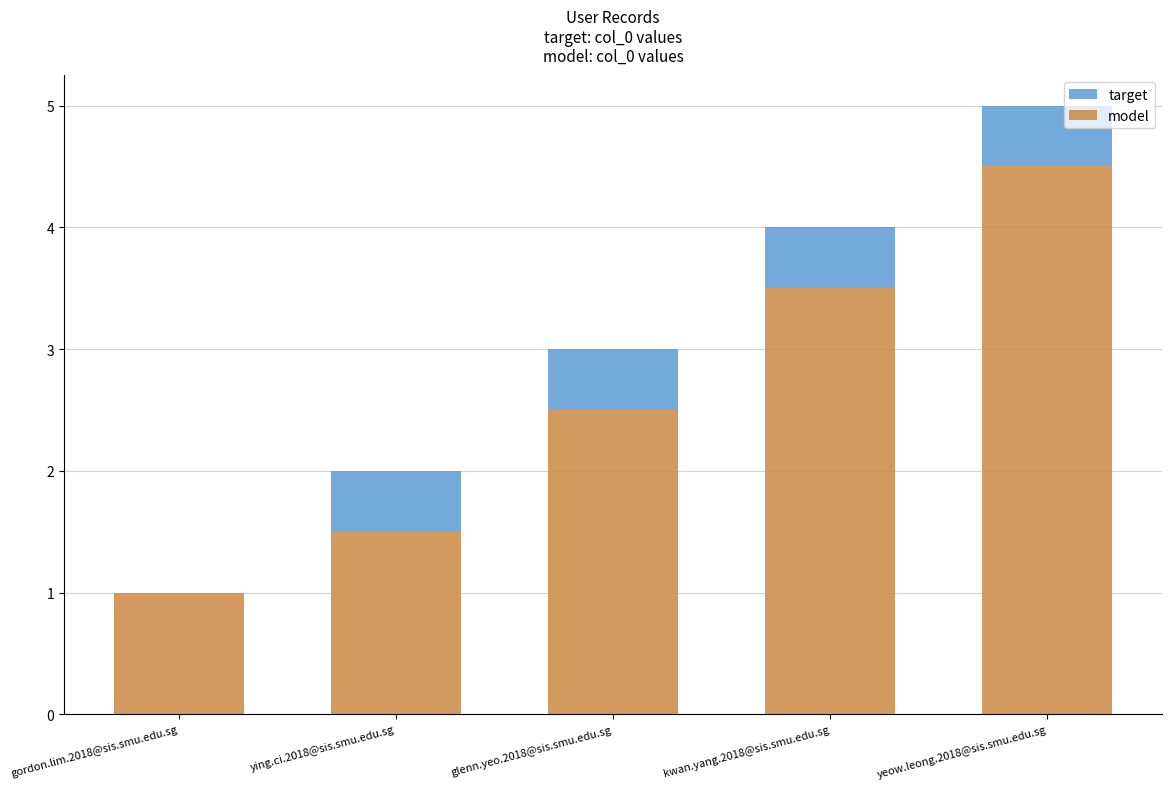

Which category has the highest value in the model series?

yeow.leong.2018@sis.smu.edu.sg